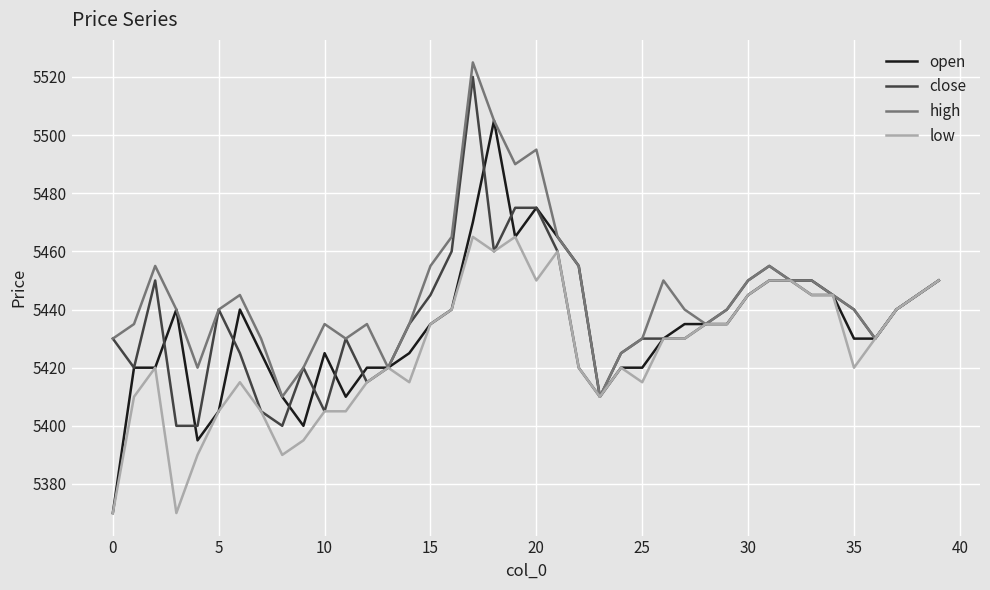

What is the smallest value displayed?

5370